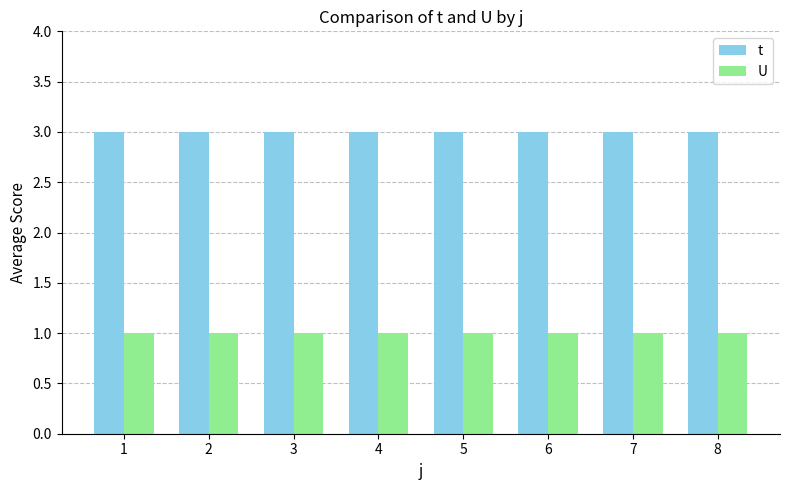

How many data points does each series have?

8